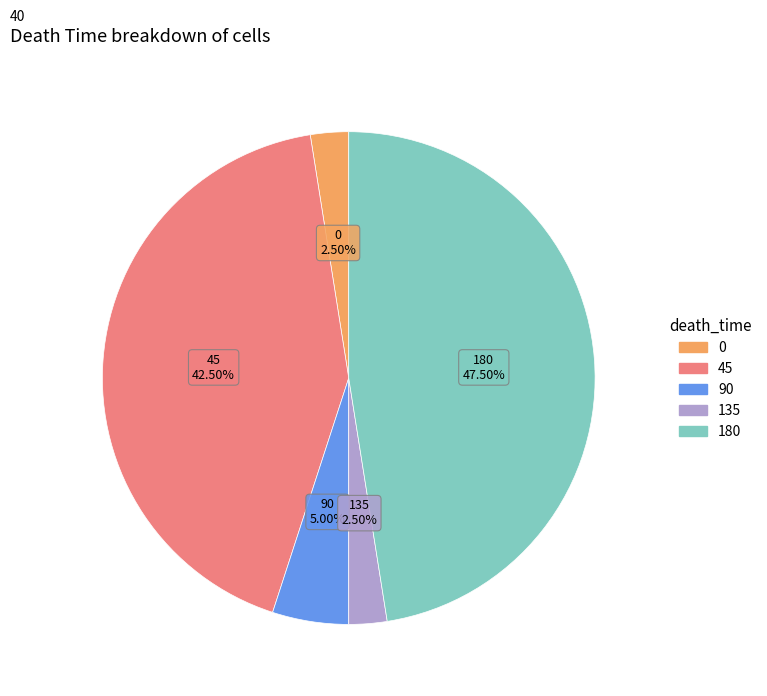

What is the total percentage of 0 and 45?

45.0%